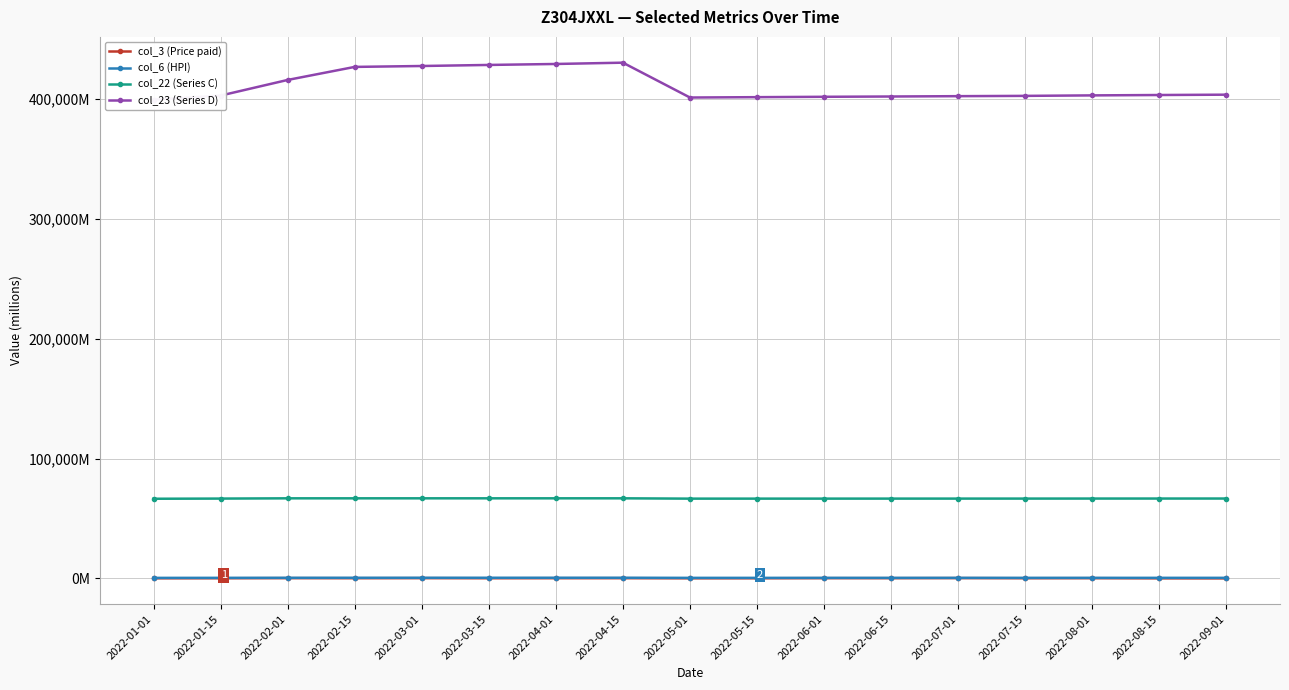

Is it true that col_3 (Price paid) equals 122.2 at 2022-01-15?

True